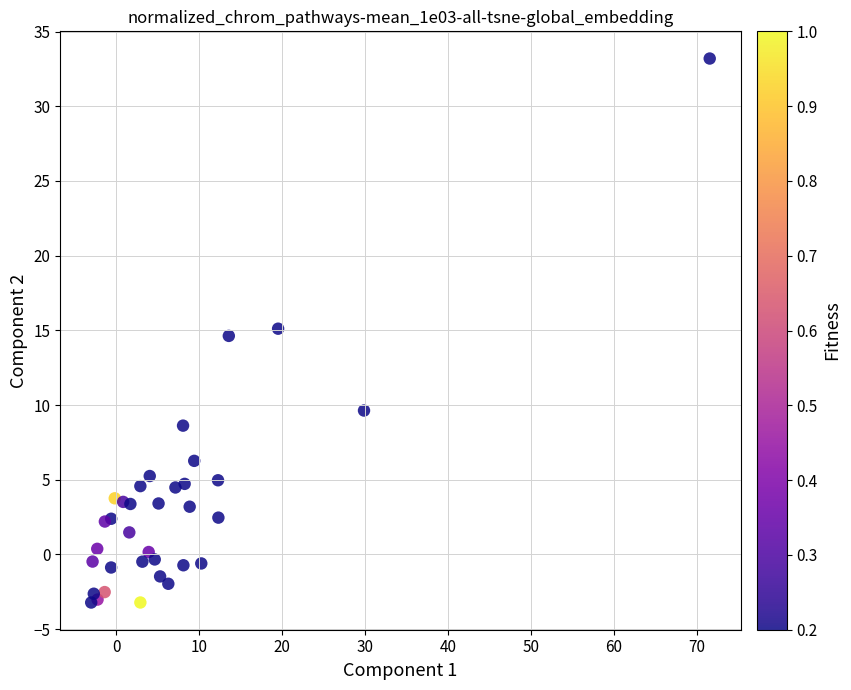

What Y value in the scatter plot is closest to 14?

14.6